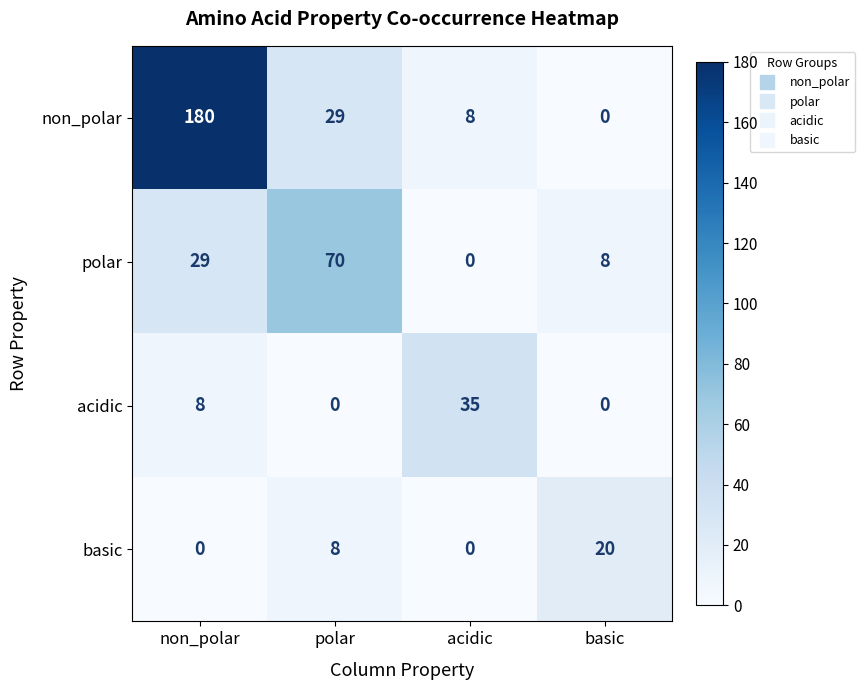

Which series has the largest total across all categories?

non_polar